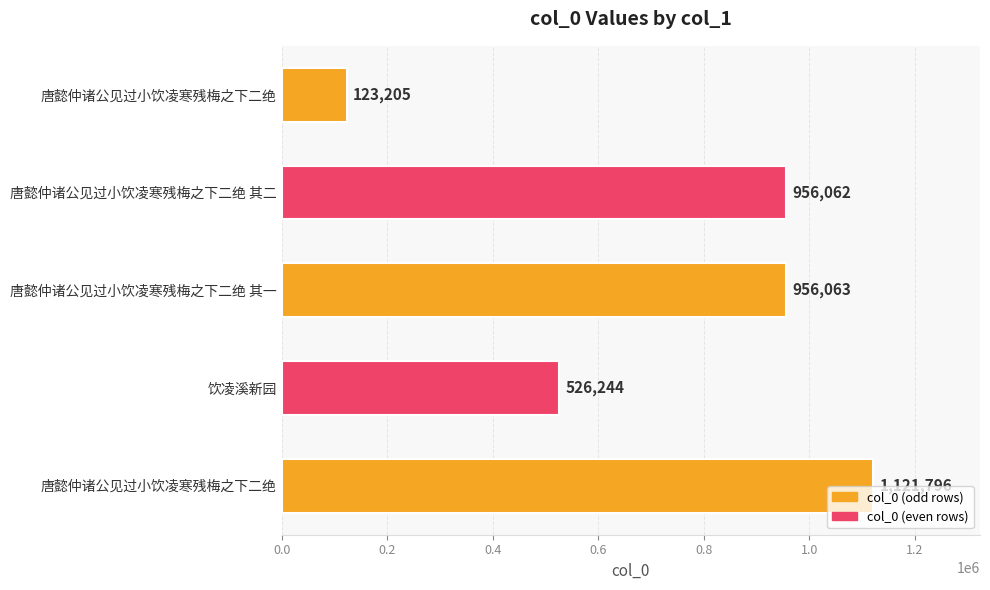

What is the average value?

736674